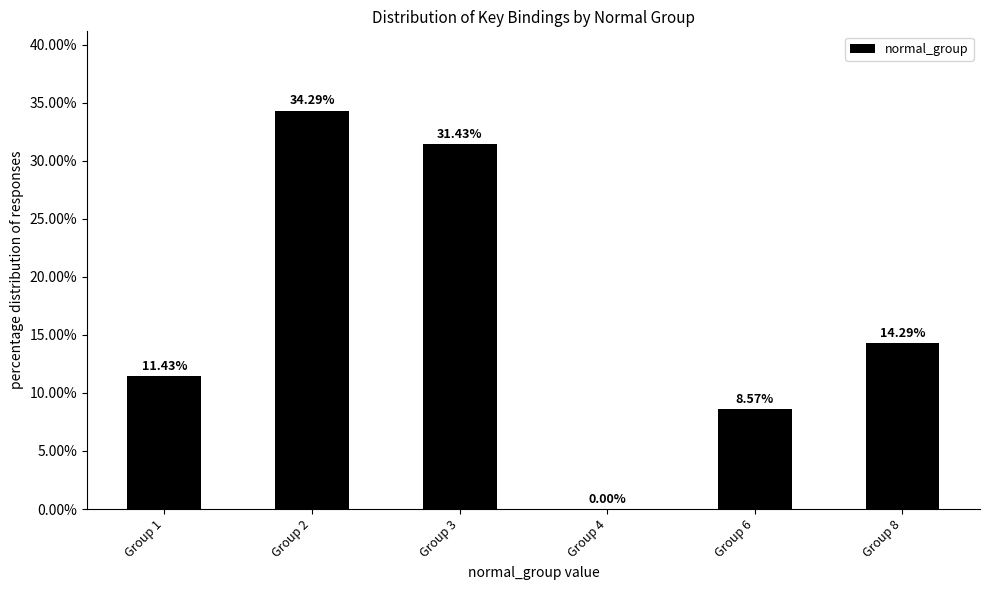

How many categories are shown in the chart?

6